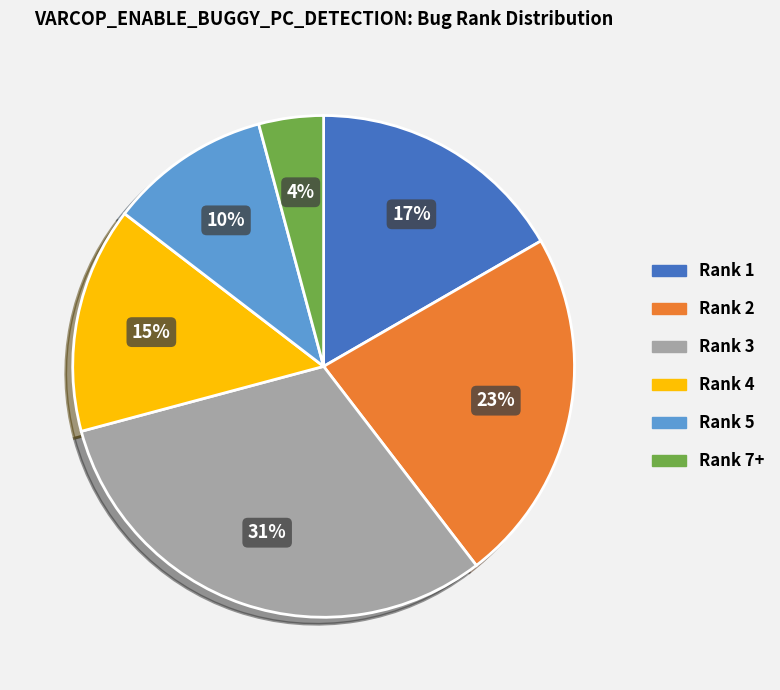

What is the ratio of the value at Rank 4 to the value at Rank 3?

0.5